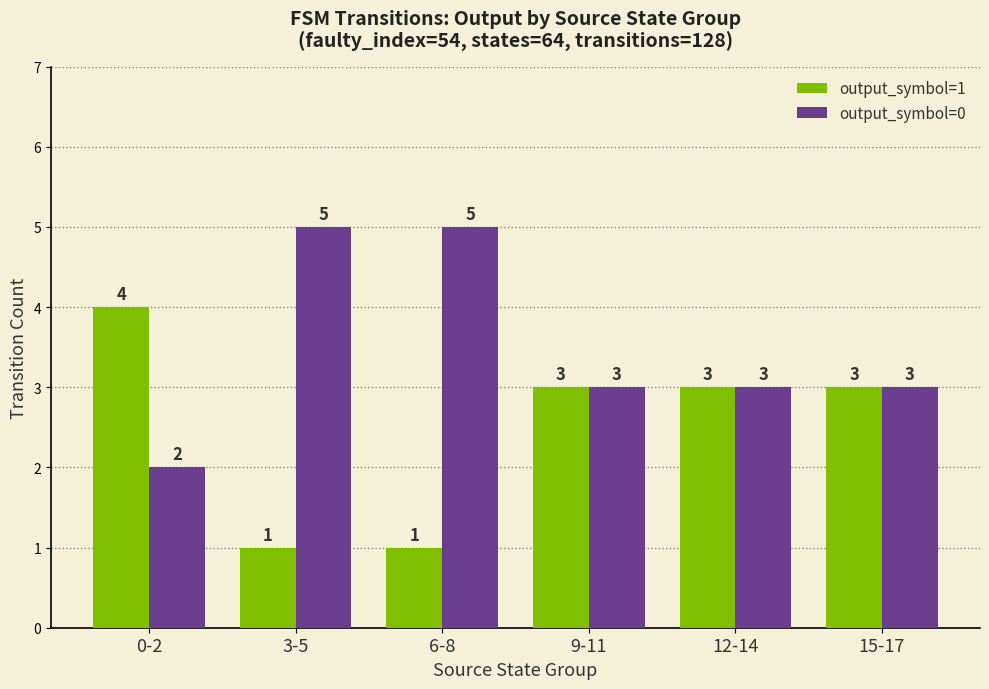

At which label does output_symbol=0 first exceed 3?

3-5